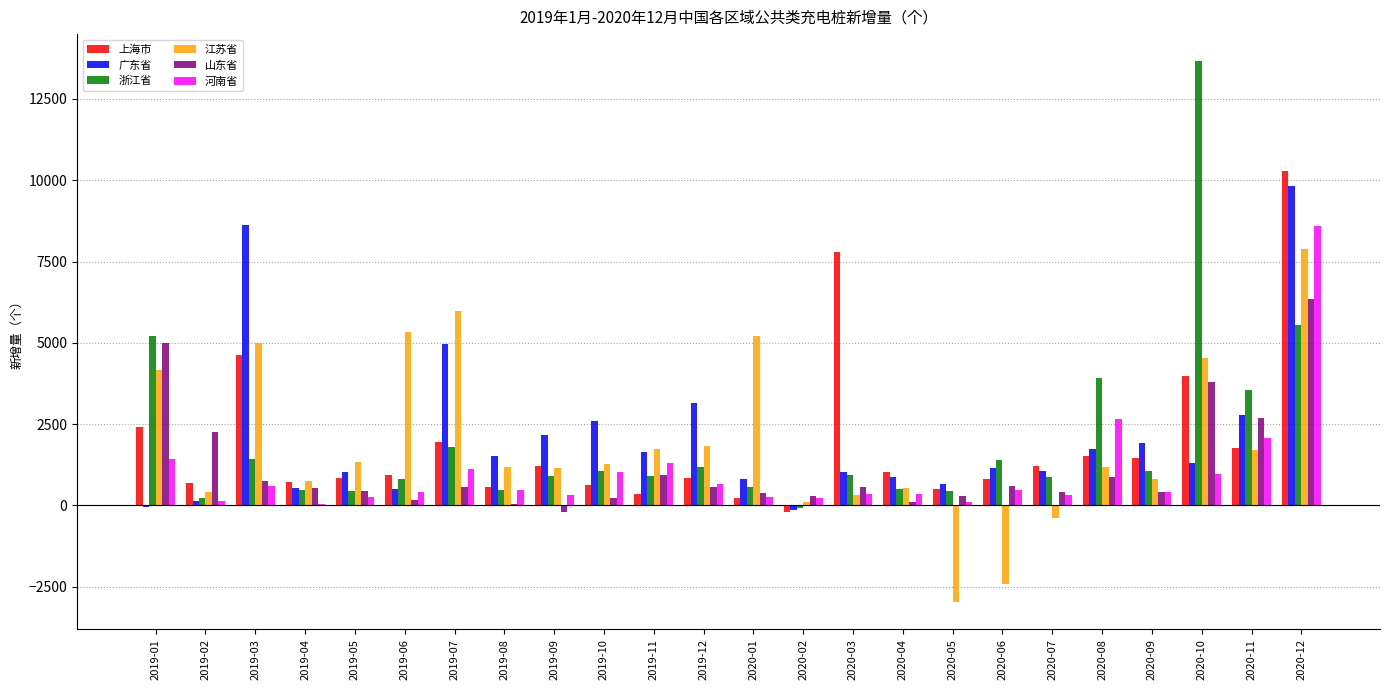

What is the sum of all 山东省 values?

28092